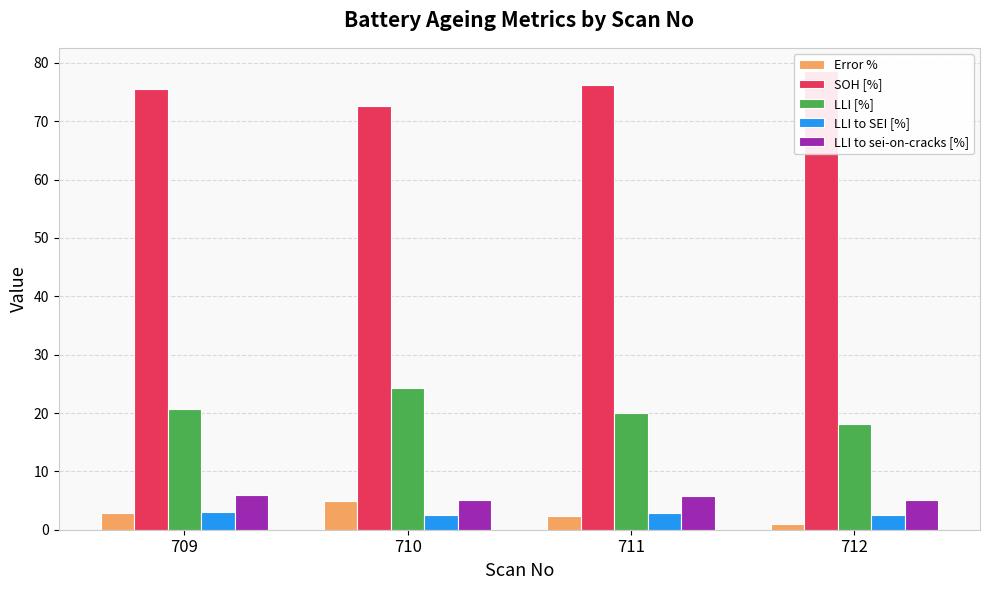

Which has a higher value, 709 or 710?

710